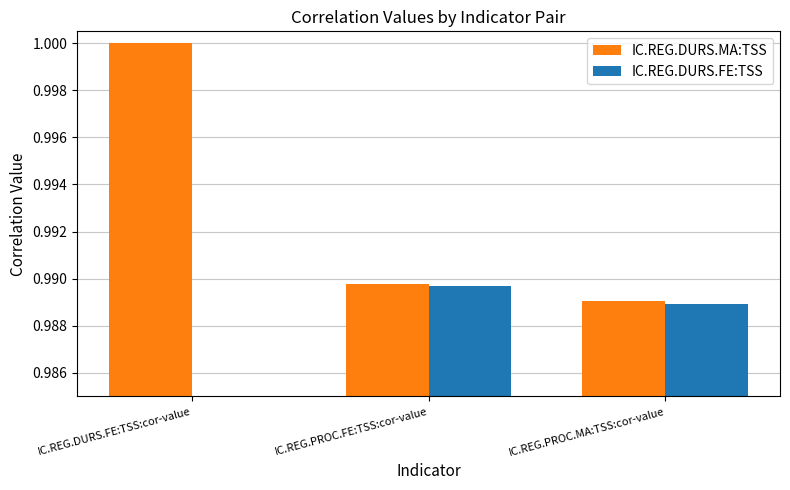

How many data points in IC.REG.DURS.FE:TSS are above 0?

2